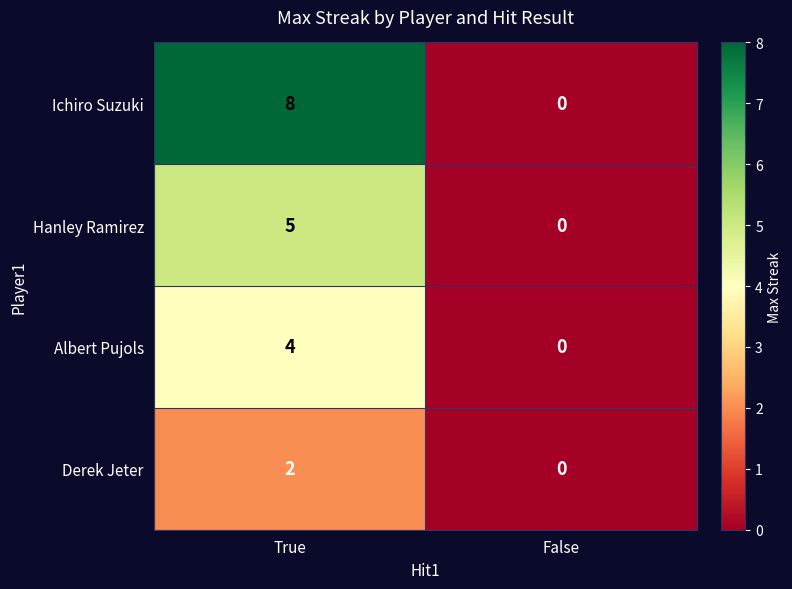

What is the difference between the maximum and minimum values in the Ichiro Suzuki series?

8